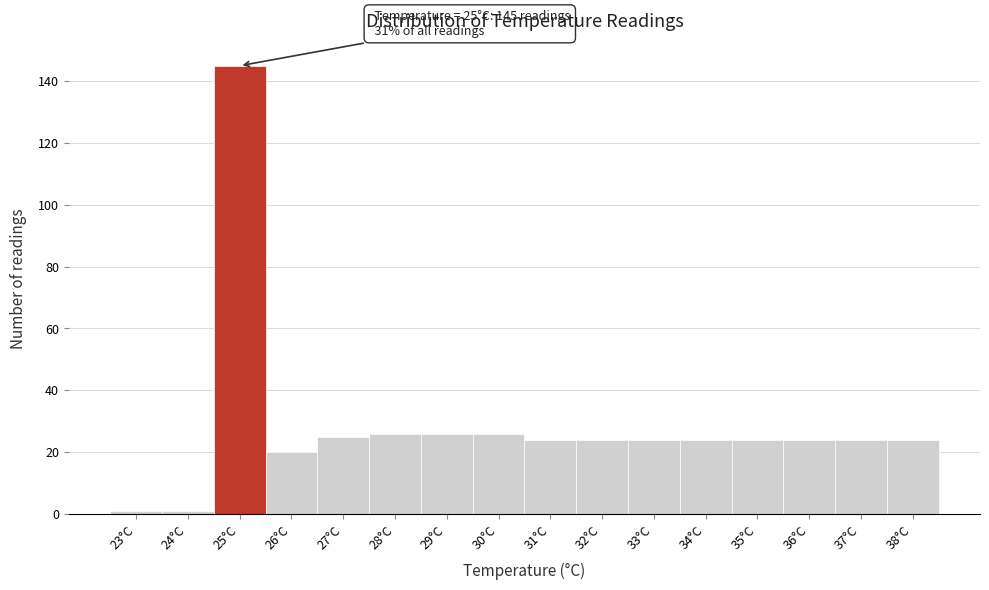

Reading left to right, what are all the values shown in this chart?

1	1	145	20	25	26	26	26	24	24	24	24	24	24	24	24